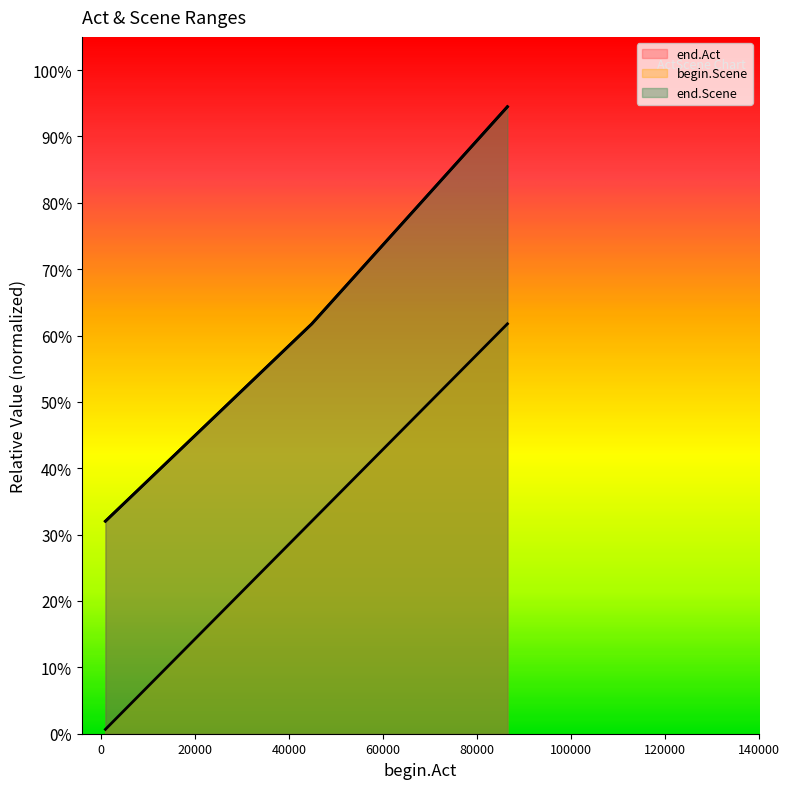

Between 44839 and 86468, which is larger?

86468